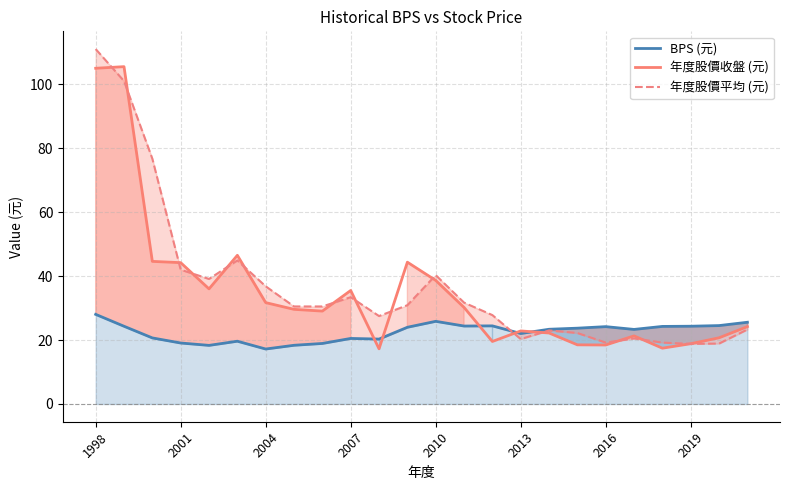

Is it true that 年度股價收盤 (元) equals 44.2 at 2001?

True